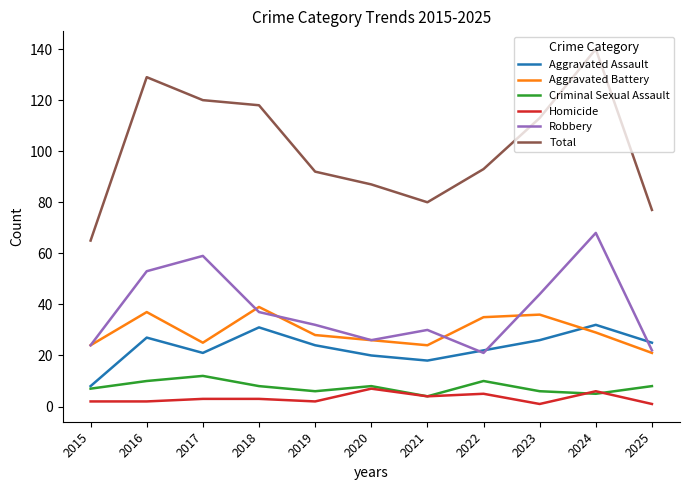

Where does the Robbery series first go above 32?

2016